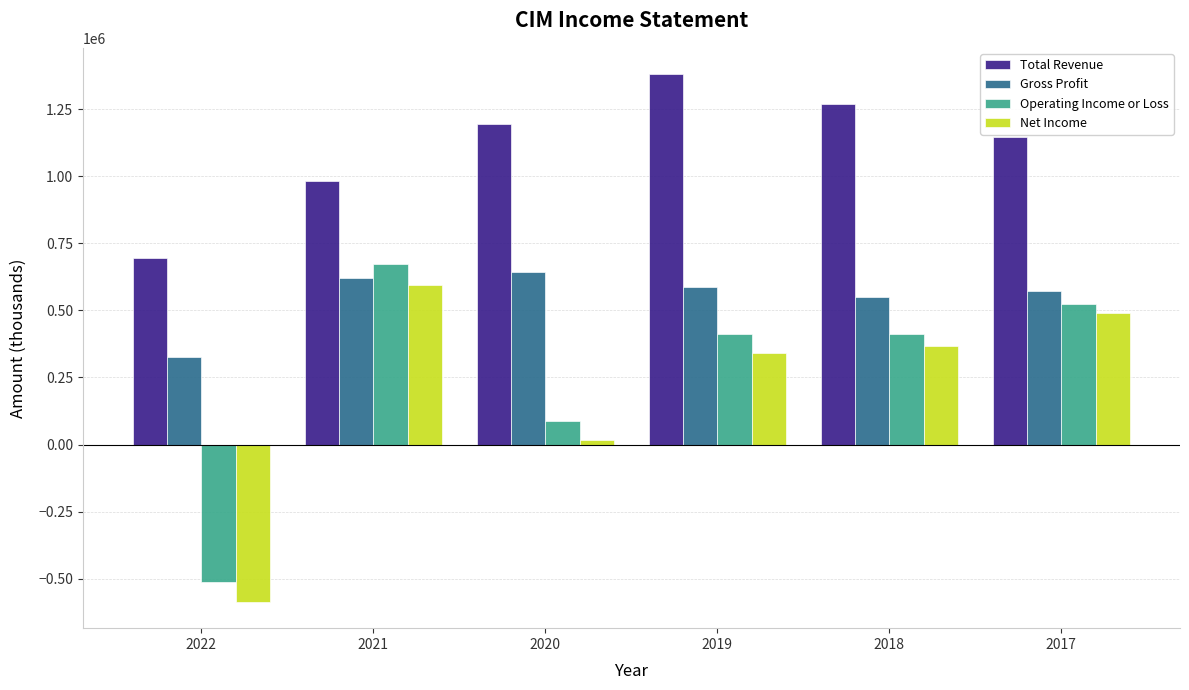

What is the difference between the Gross Profit values at 2021 and 2018?

69000